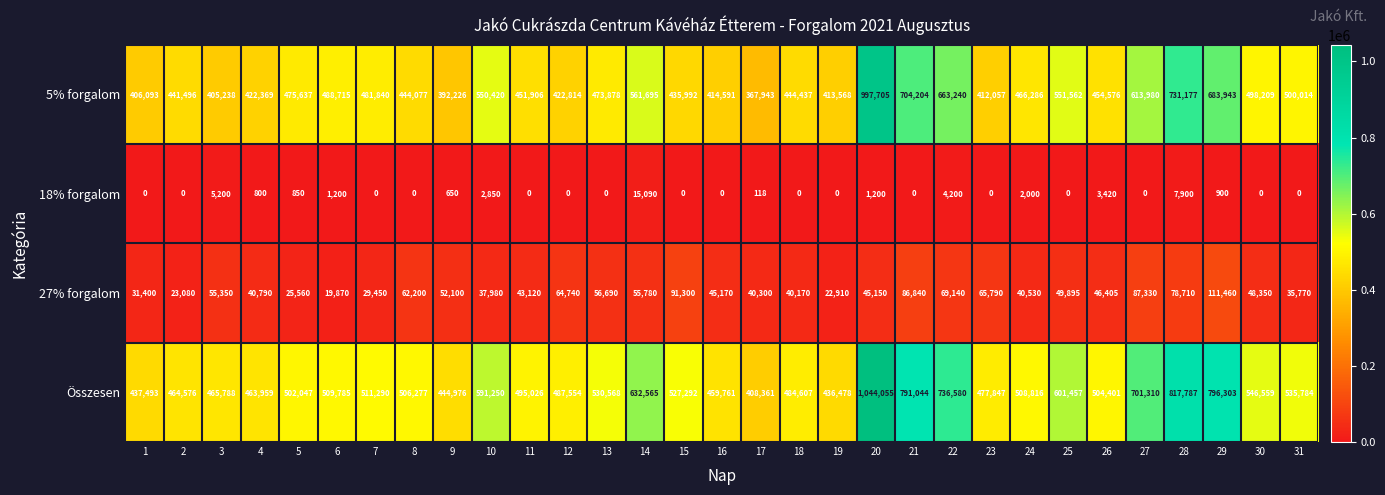

The value of 18% forgalom at 8 is -6753. True or false?

False